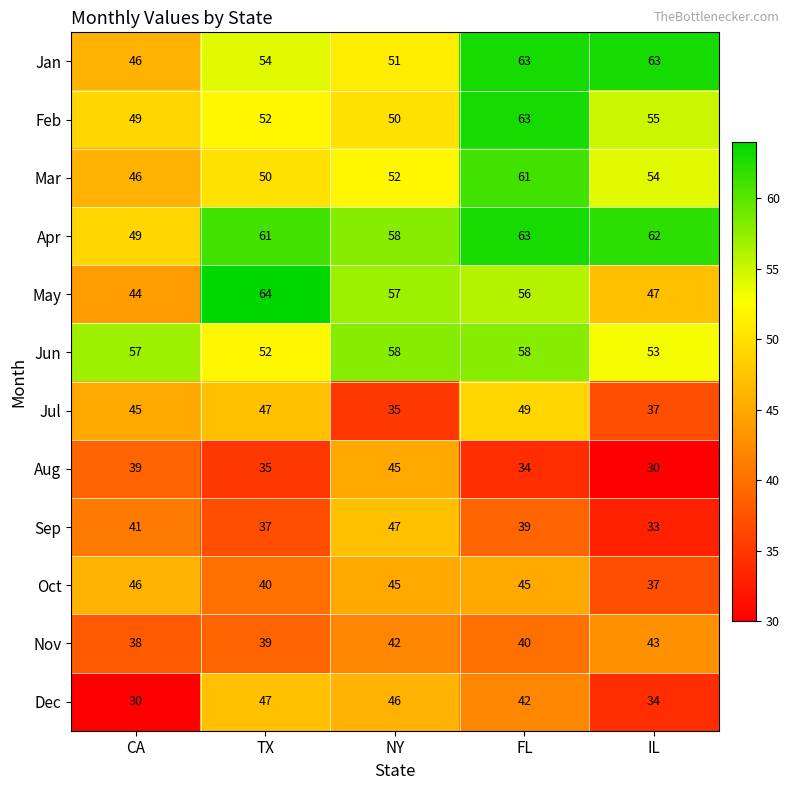

Read the May value at TX.

64